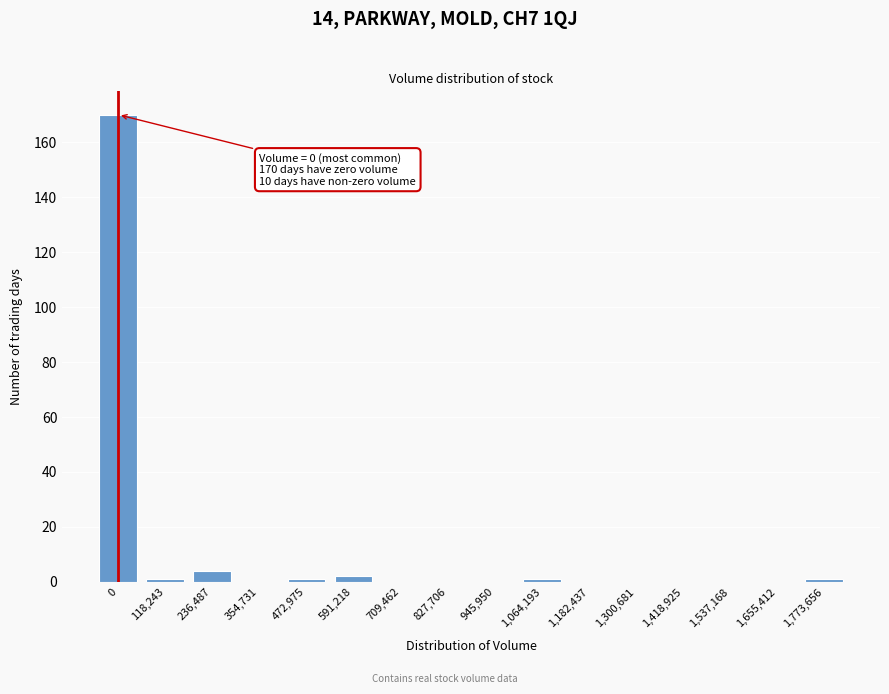

Reading right to left, list all the values displayed in this chart.

1,773,656=1	1,655,412=0	1,537,168=0	1,418,925=0	1,300,681=0	1,182,437=0	1,064,193=1	945,950=0	827,706=0	709,462=0	591,218=2	472,975=1	354,731=0	236,487=4	118,243=1	0=170